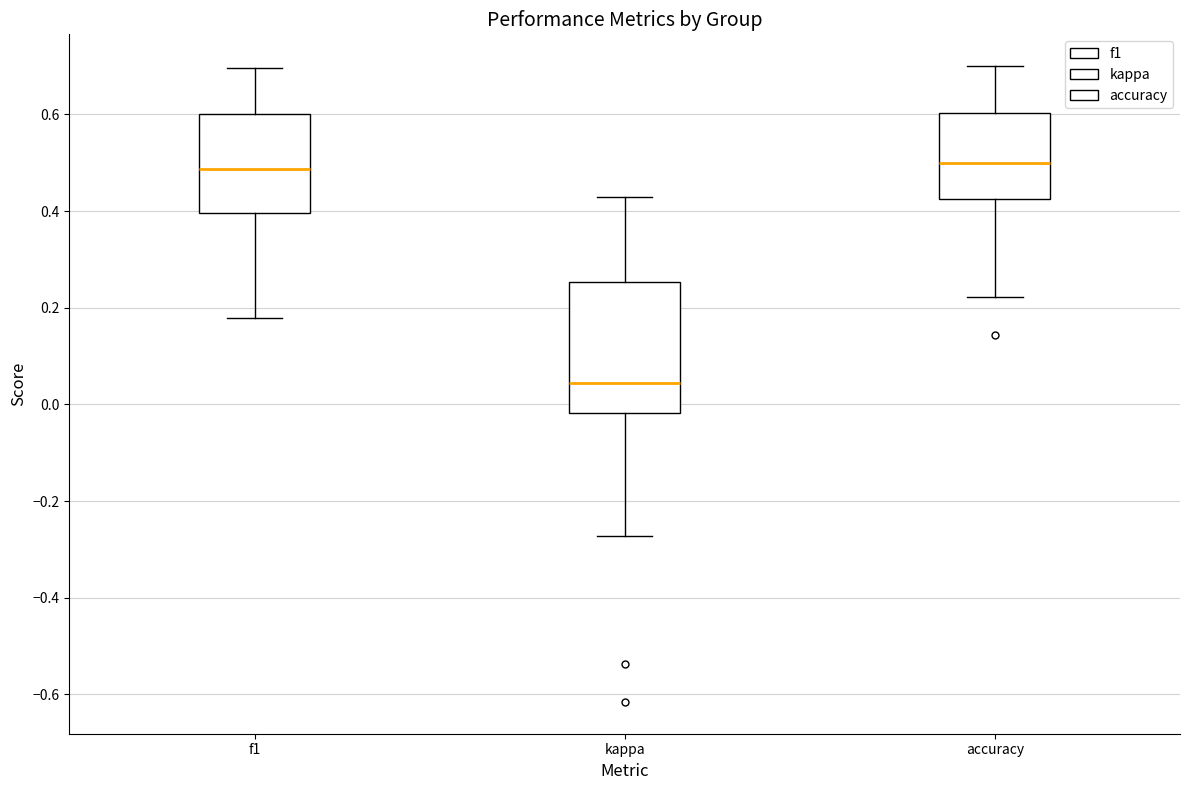

Reading left to right, read every box against the y-axis: the position of its median line, the range the box covers, and the ends of its whiskers. The values are not printed on the chart, so give them approximately, as read against the axis.

f1: median 0.48, box 0.40 to 0.60, whiskers 0.18 to 0.70
kappa: median 0.04, box -0.02 to 0.26, whiskers -0.28 to 0.42
accuracy: median 0.50, box 0.42 to 0.60, whiskers 0.22 to 0.70